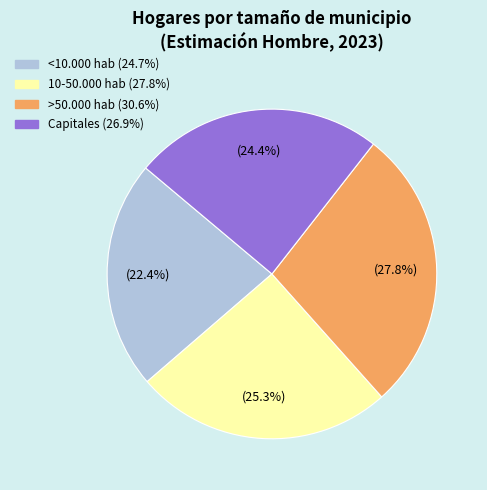

Is it true that 10-50.000 hab is 19% of the pie?

False